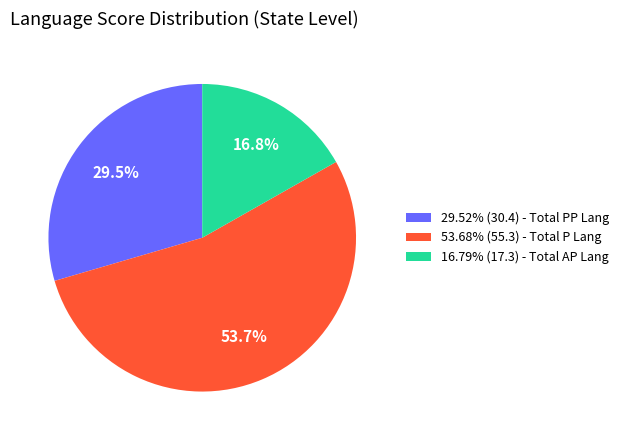

What is the ratio of the value at 29.52% (30.4) - Total PP Lang to the value at 16.79% (17.3) - Total AP Lang?

1.8